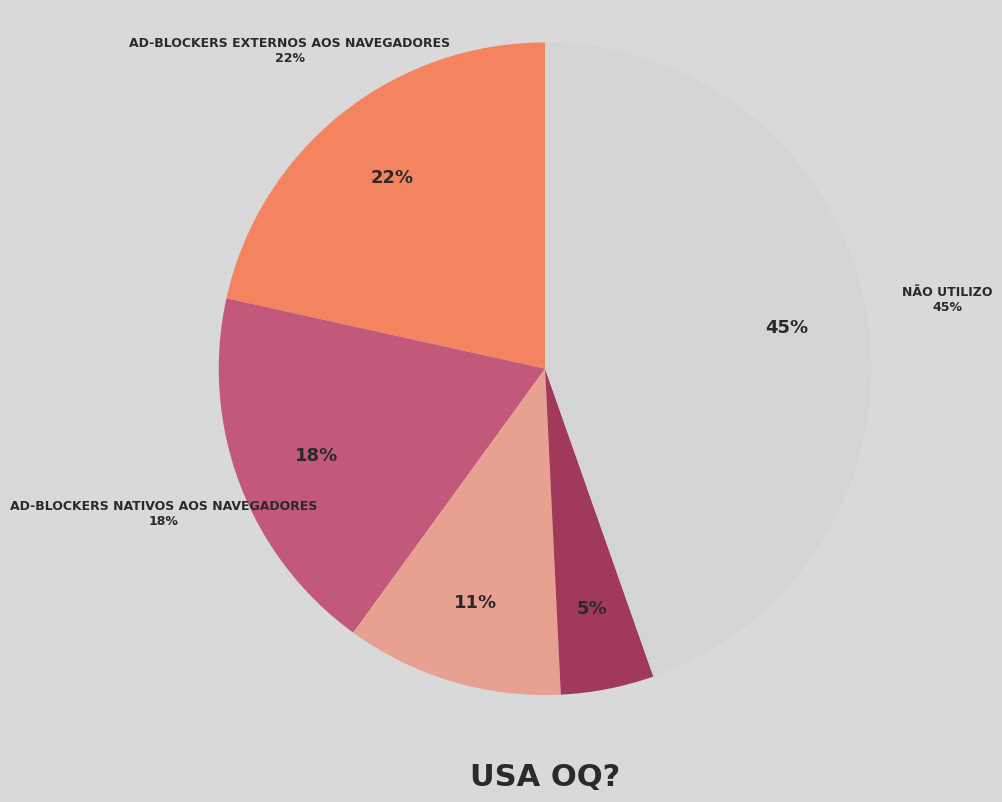

To the nearest percent, what is the difference between the largest and smallest slice percentages?

40%